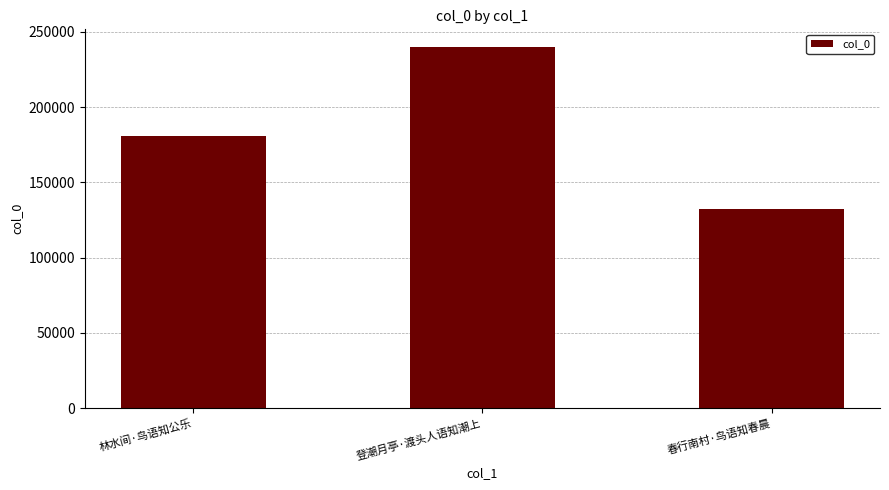

What value does the data have at 春行南村·鸟语知春晨, to the nearest 10?

132010